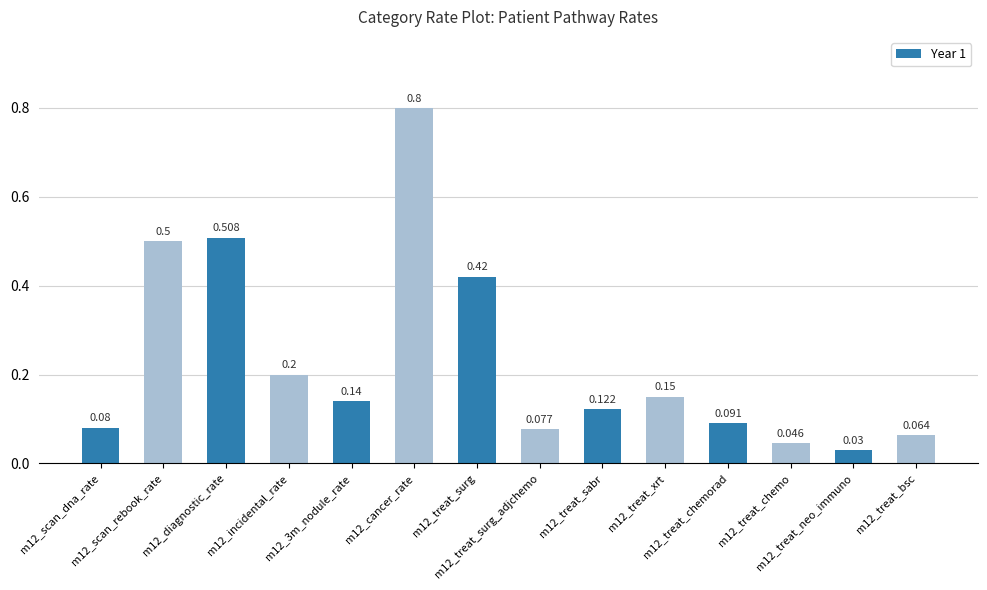

Which category has the highest value across all series?

m12_cancer_rate